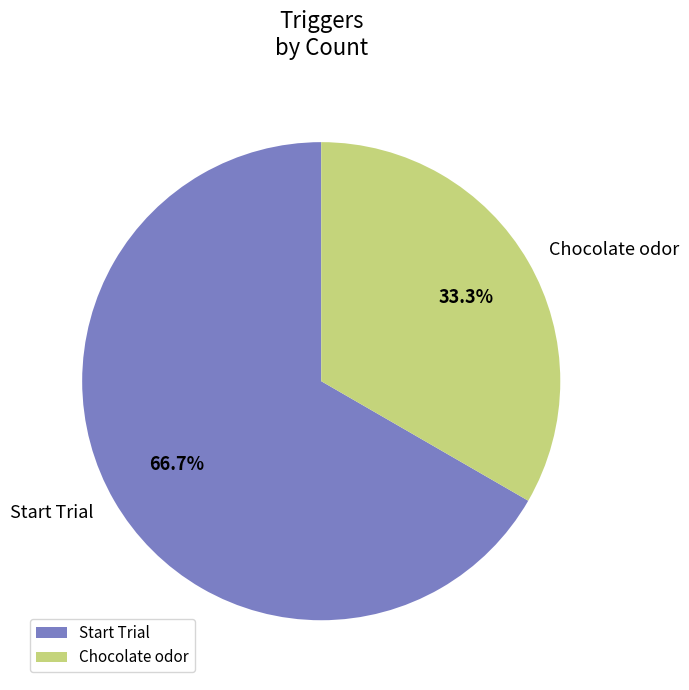

How much of the chart is everything except Start Trial?

33.3%